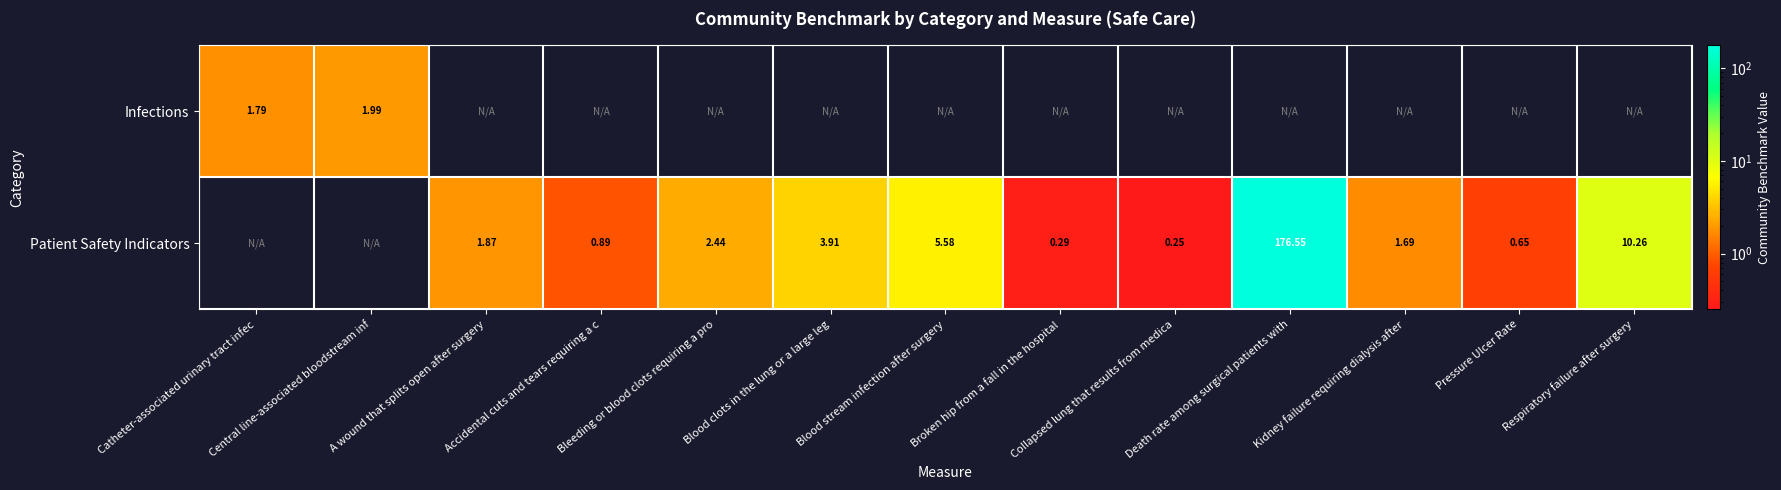

At how many categories does at least one series exceed 90?

1